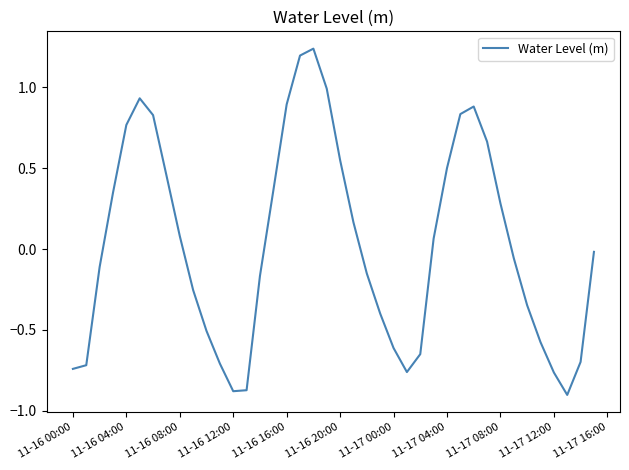

What is the greatest value displayed?

1.2